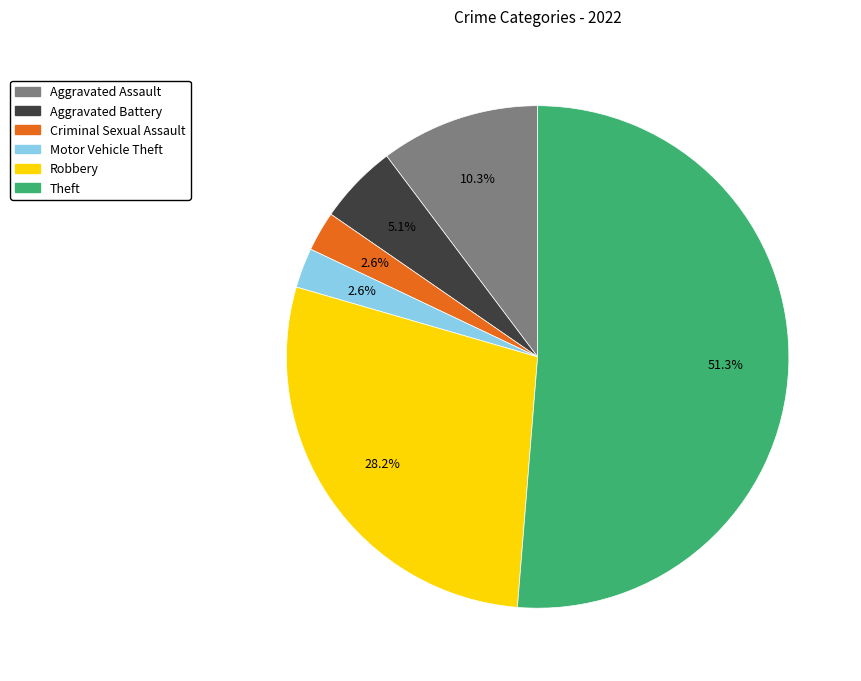

Which has a higher value, Aggravated Assault or Motor Vehicle Theft?

Aggravated Assault